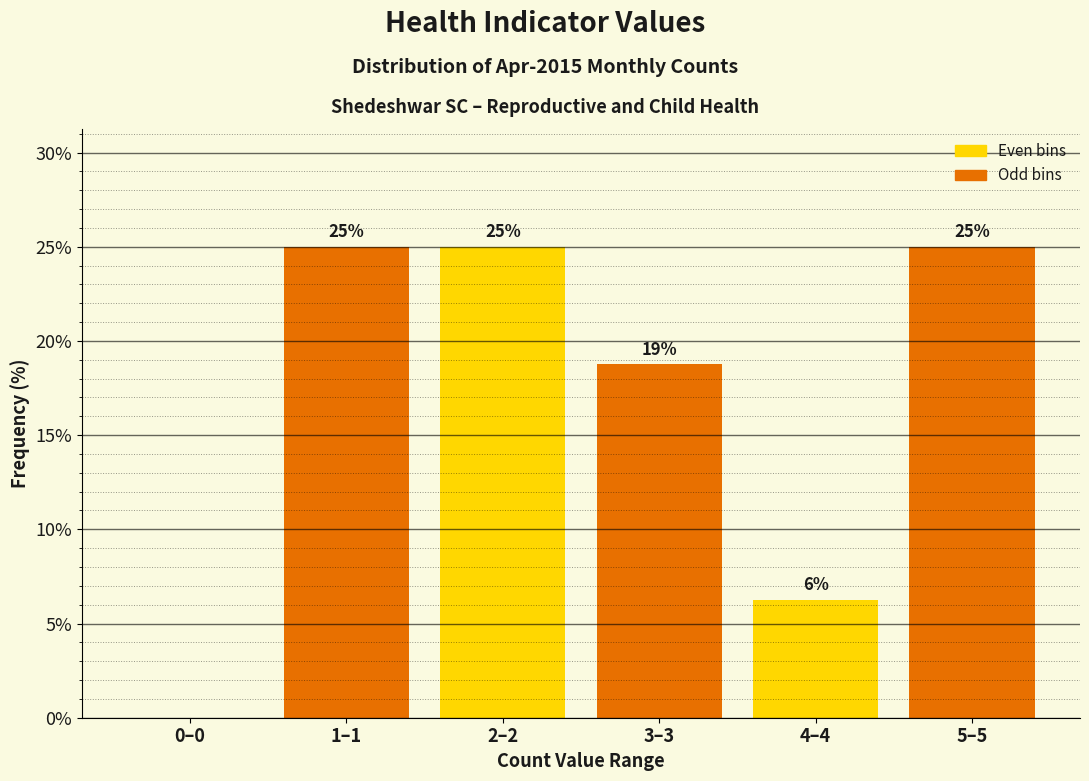

Is it true that the value at 1–1 is 25.0?

True